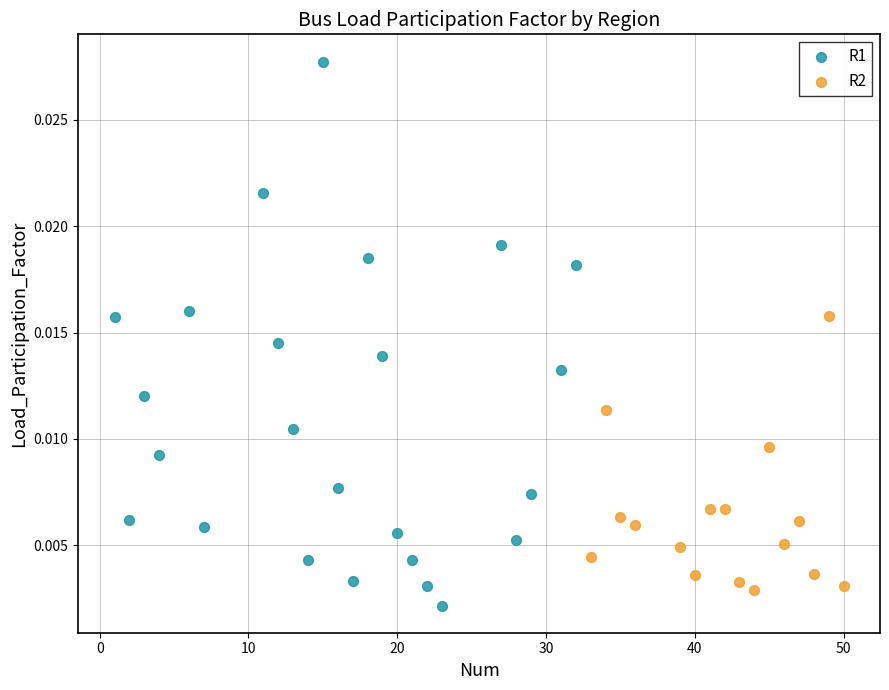

Which series has the widest spread of Y values?

R1